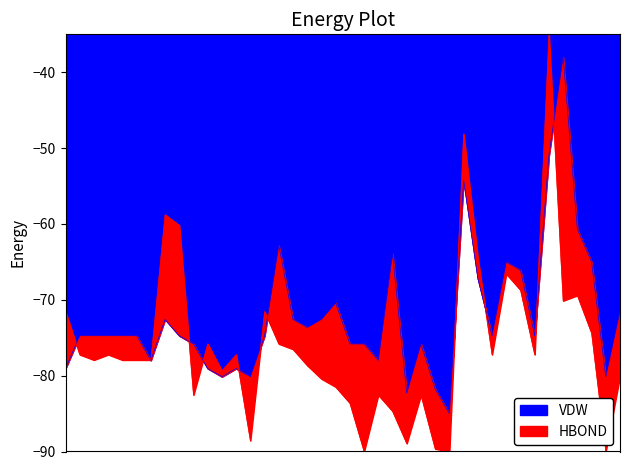

What is the maximum value for VDW?

-38.0